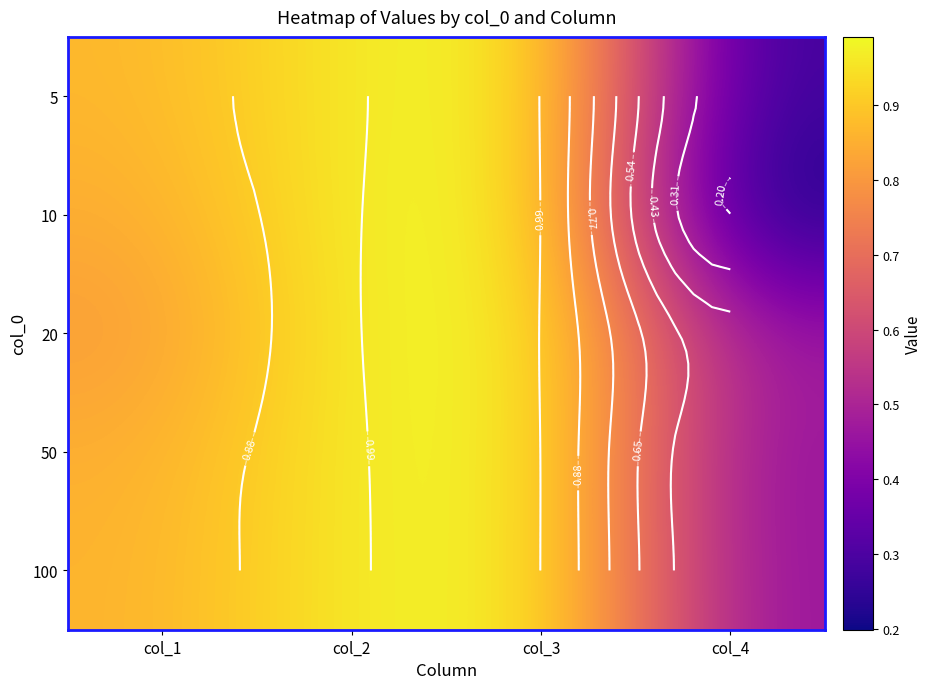

Rank the categories by 20 value from lowest to highest.

col_4, col_1, col_2, col_3